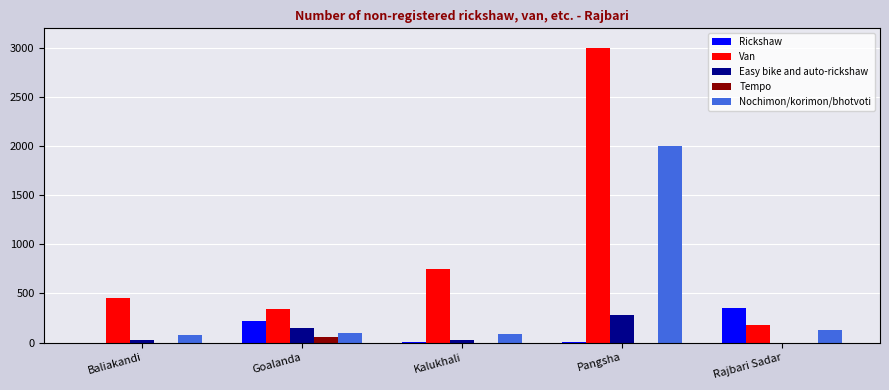

Is the value of Van at Goalanda greater than the value of Tempo at Goalanda?

Yes